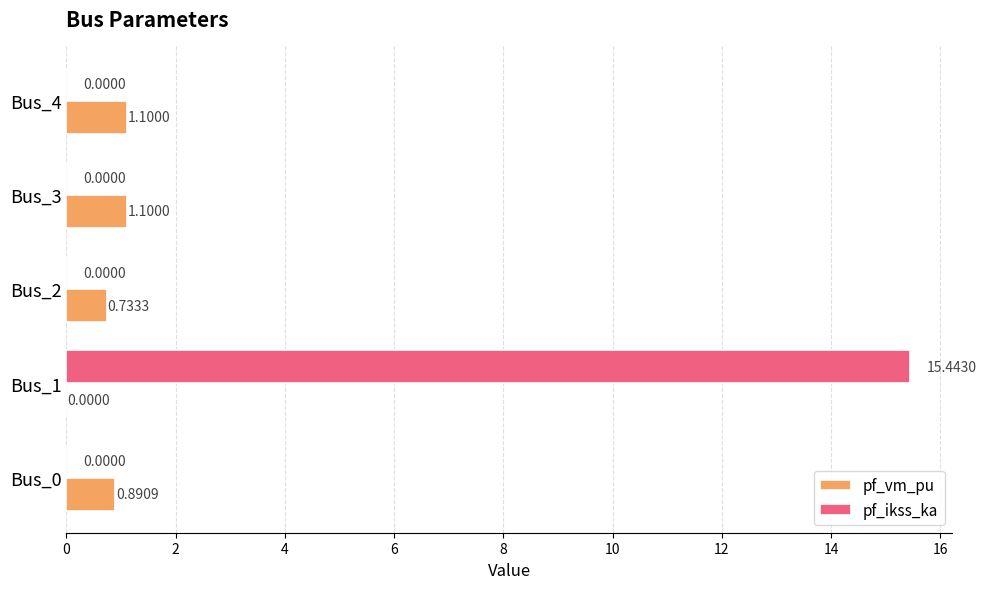

Between Bus_0 and Bus_3, which series saw the biggest shift?

pf_vm_pu